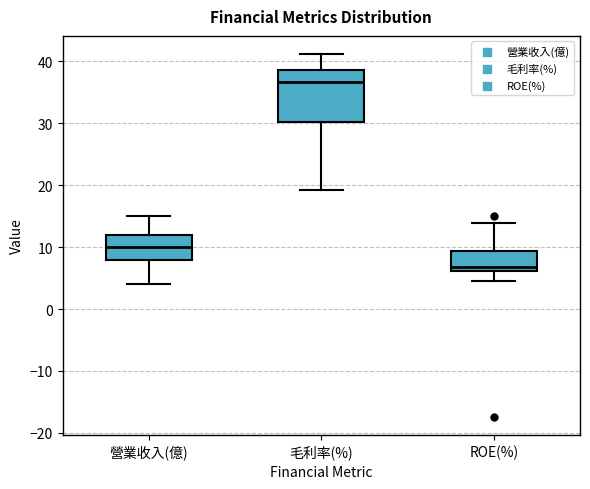

Reading left to right, transcribe this box plot: for each box, give where its median line is, the range the box spans, and where its two whiskers end, as read against the y-axis. The values are not printed on the chart, so give them approximately, as read against the axis.

營業收入(億): median 10, box 8 to 12, whiskers 4 to 15
毛利率(%): median 37, box 30 to 39, whiskers 19 to 41
ROE(%): median 7, box 6 to 9, whiskers 5 to 14